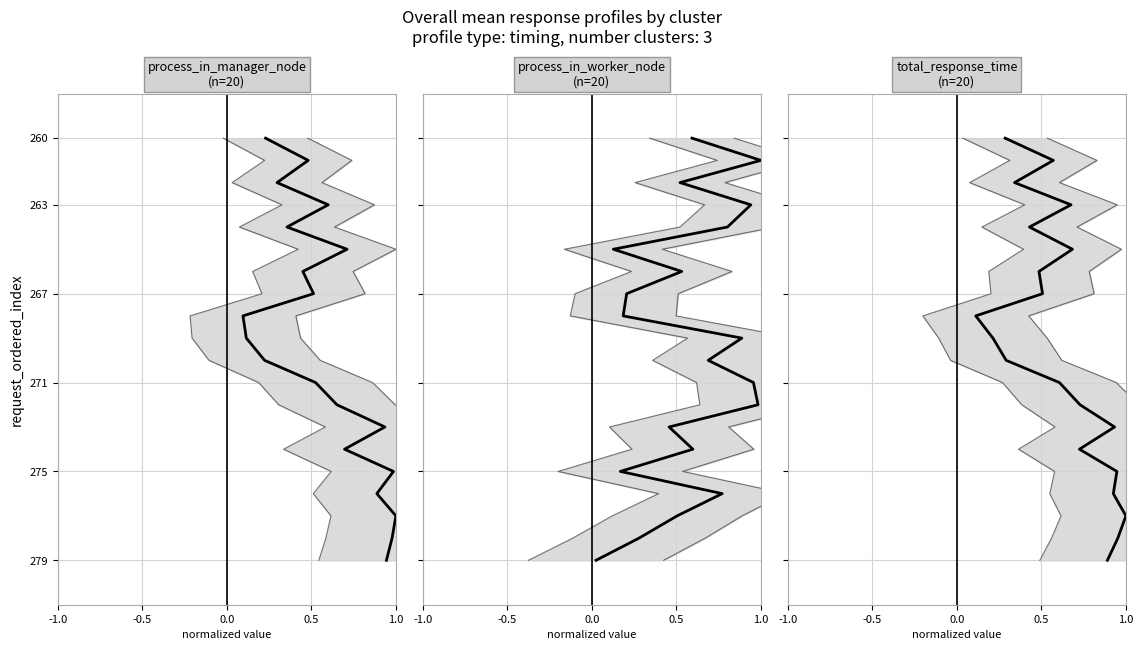

True or false: total_response_time has more than 2 points higher than both neighbors.

False